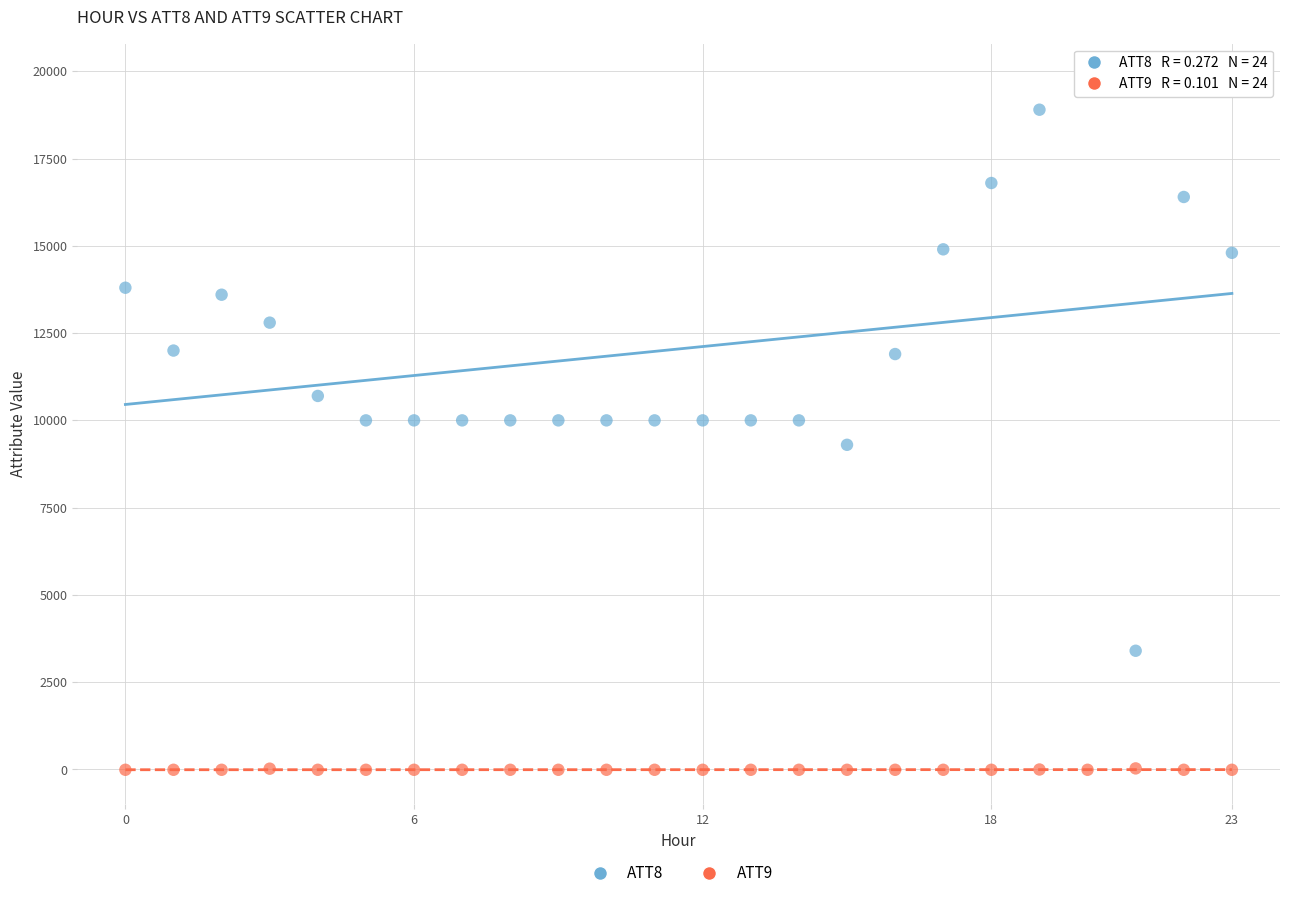

Across all data points, what is the range of Y values (max minus min)?

19810.0